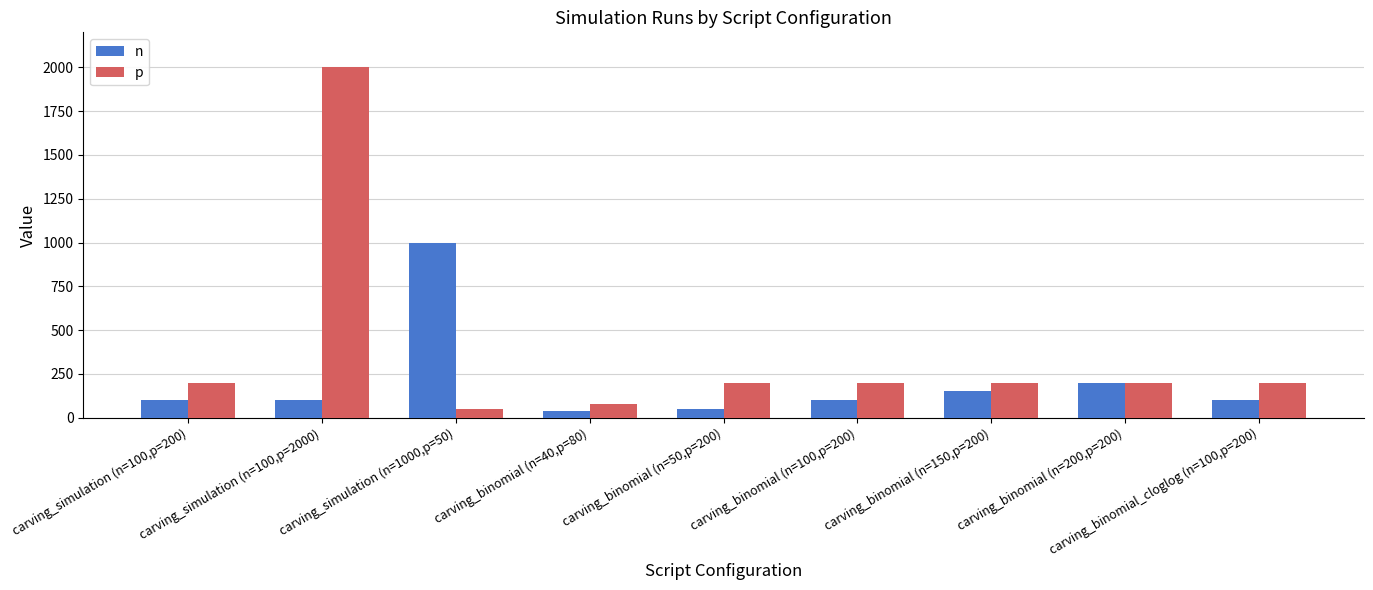

What is the sum of the p values at carving_simulation (n=100,p=200) and carving_binomial (n=50,p=200)?

400